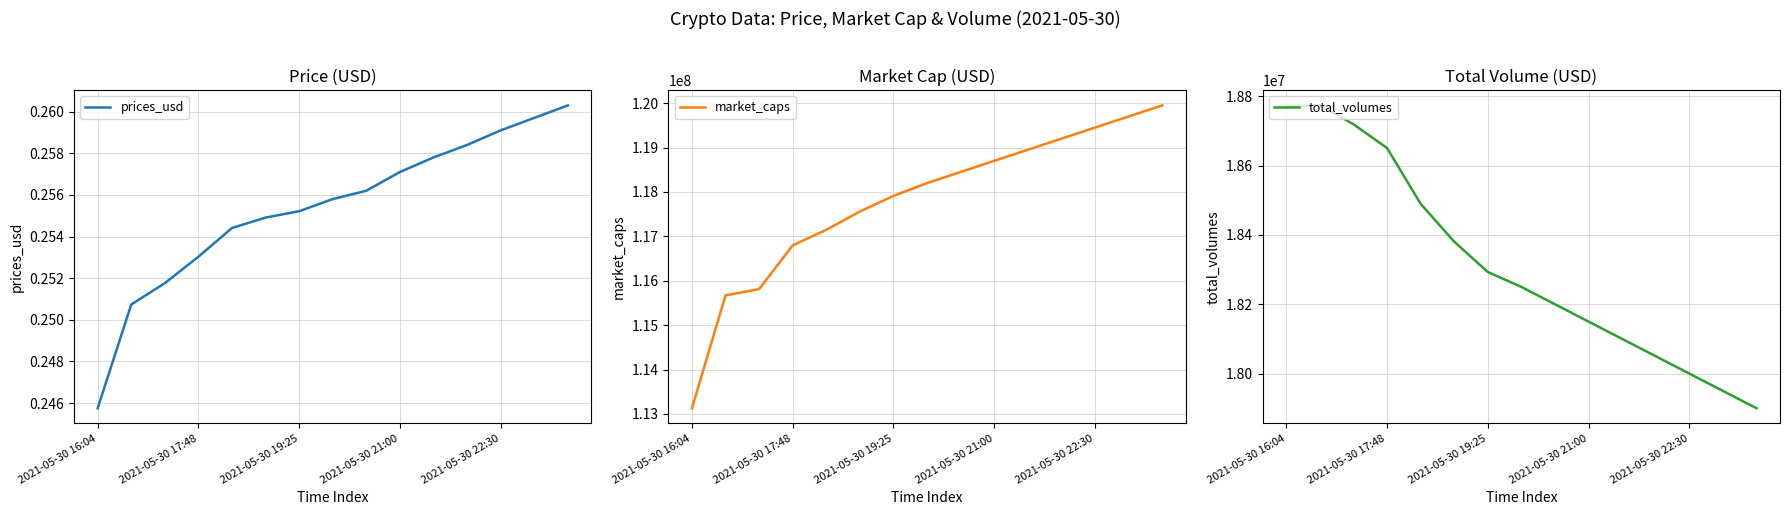

Reading right to left, list all the values displayed in this chart.

prices_usd: 0.3	0.3	0.3	0.3	0.3	0.3	0.3	0.3	0.3	0.3	0.3	0.3	0.3	0.3	0.2
market_caps: 119950000.0	119700000.0	119450000.0	119200000.0	118950000.0	118700000.0	118450000.0	118200000.0	117911664.9	117559905.2	117147283.5	116797648.9	115813166.2	115671633.7	113129822.8
total_volumes: 17900000.0	17950000.0	18000000.0	18050000.0	18100000.0	18150000.0	18200000.0	18250000.0	18293101.5	18380696.2	18490105.6	18650820.6	18719424.9	18773814.6	18771905.7